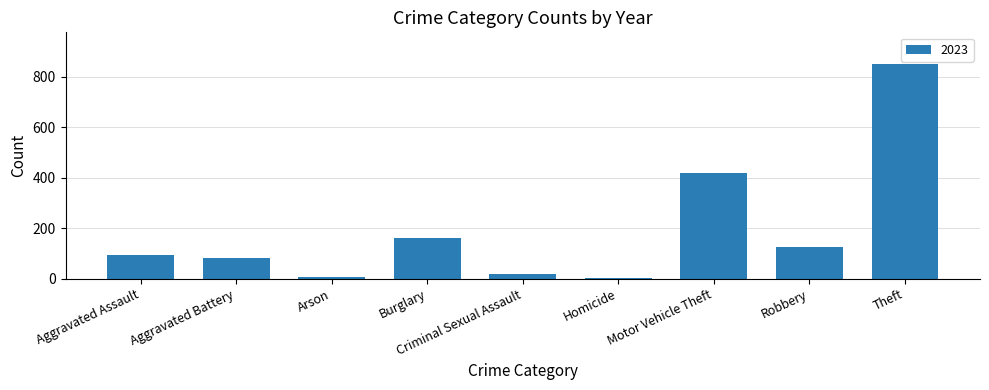

Read the value at Robbery.

127